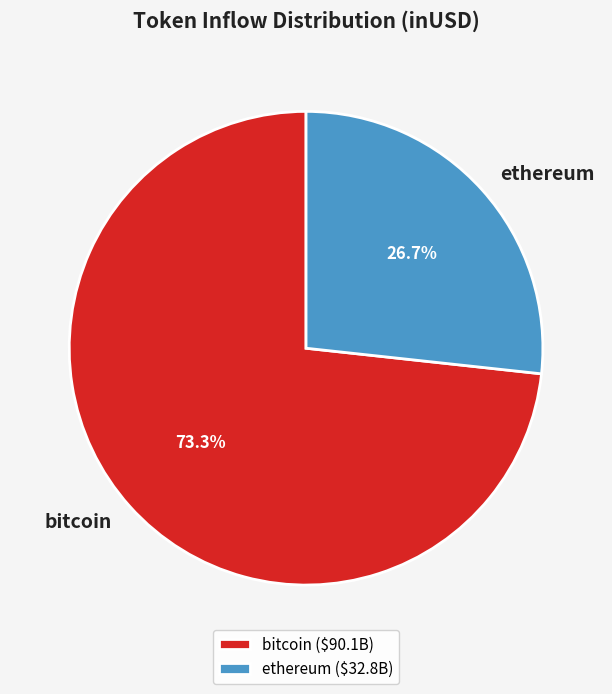

How much of the chart is everything except bitcoin?

26.7%